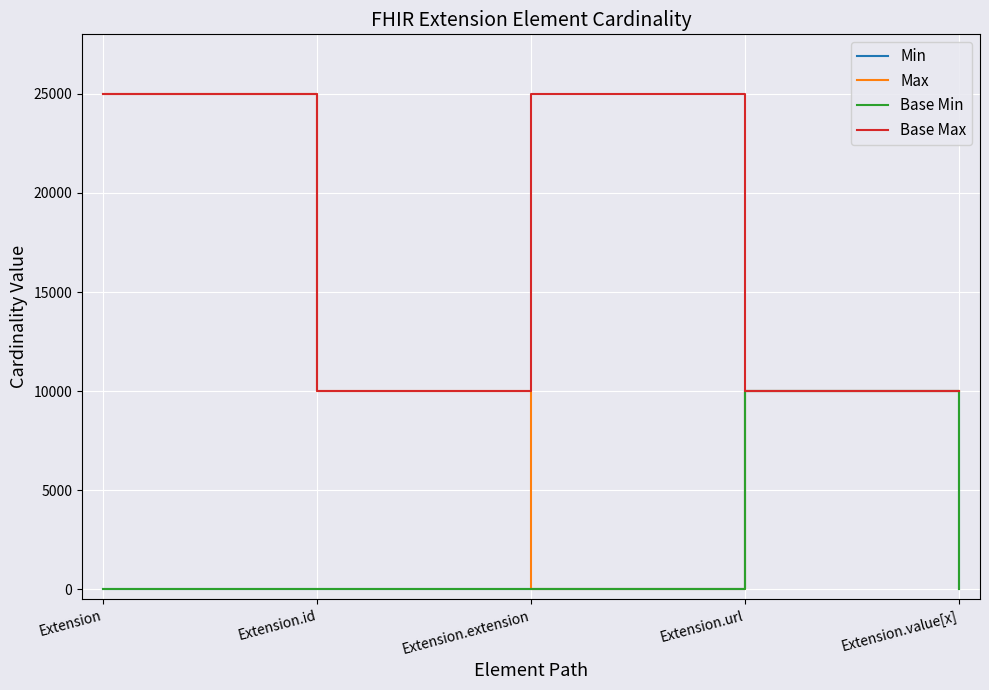

Which has a higher value, Extension.value[x] or Extension?

Extension.value[x]